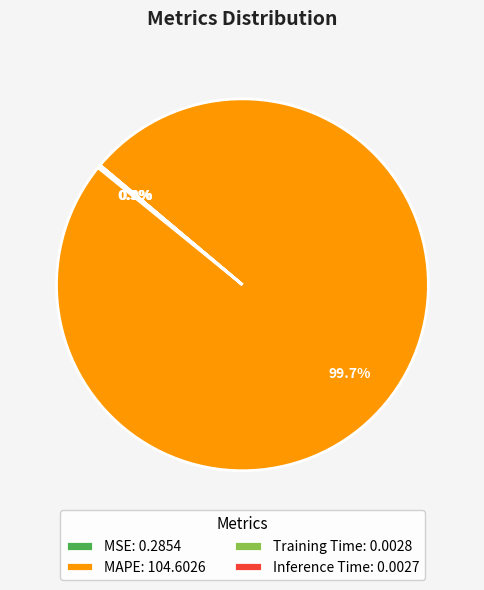

To the nearest percent, what is the average slice percentage?

25%